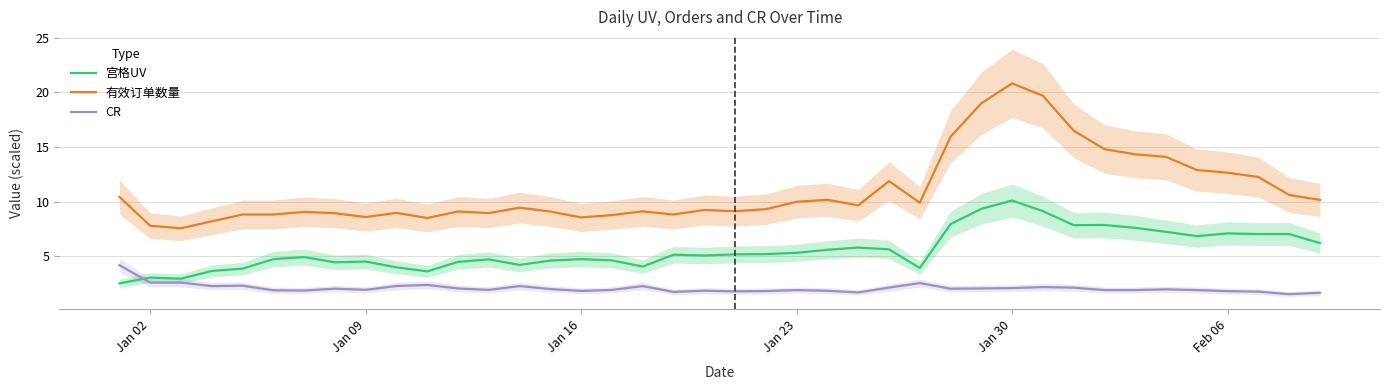

What is the highest value of the 宫格UV series?

10.1